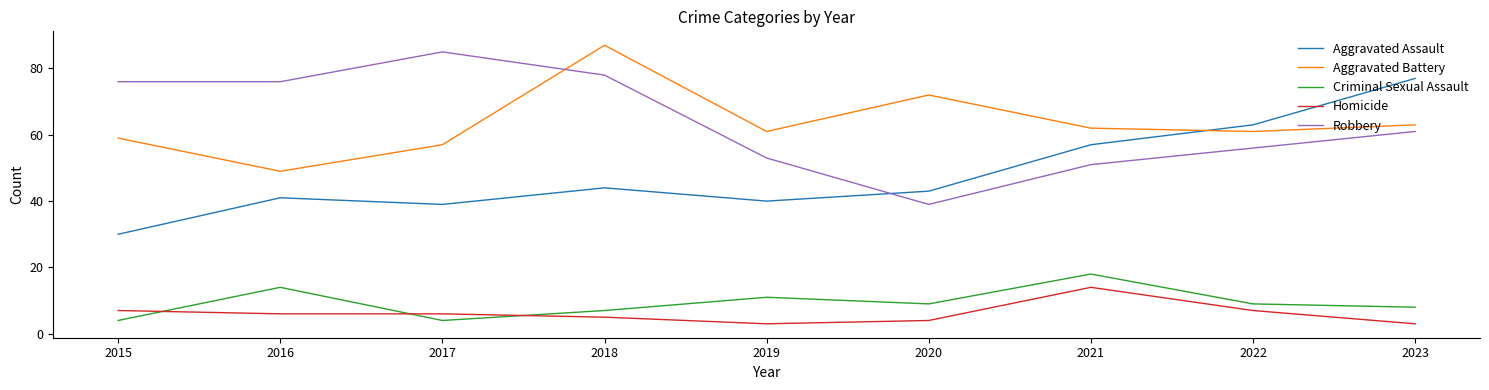

At which category does Aggravated Assault reach its first local peak?

2016